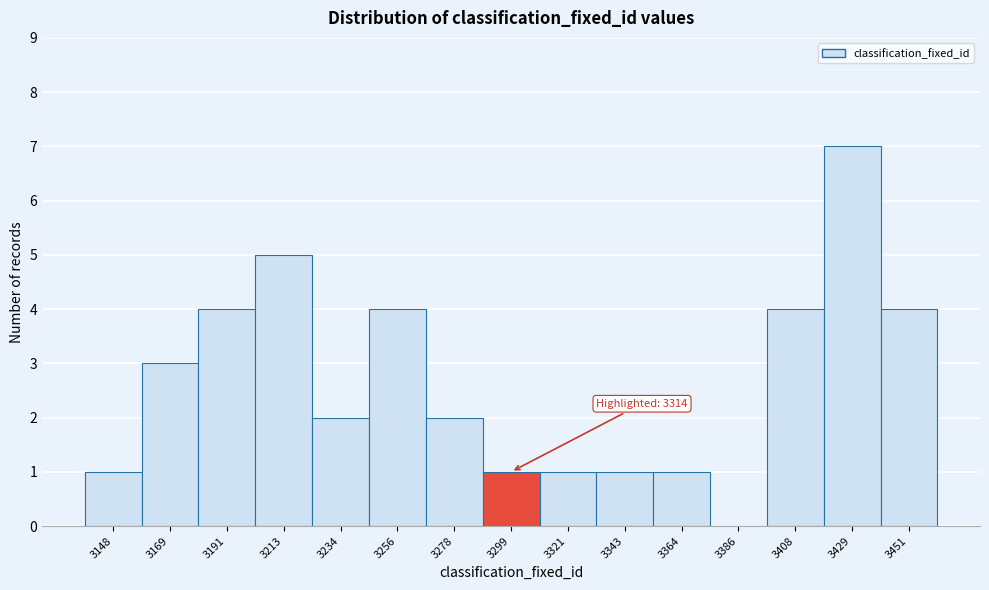

Reading left to right, what are all the values shown in this chart?

3148=1	3169=3	3191=4	3213=5	3234=2	3256=4	3278=2	3299=1	3321=1	3343=1	3364=1	3386=0	3408=4	3429=7	3451=4